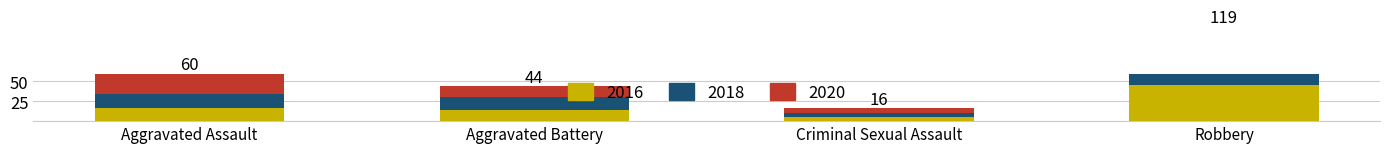

Reading left to right, what are all the values shown in this chart?

2016: Aggravated Assault=17	Aggravated Battery=14	Criminal Sexual Assault=5	Robbery=46
2018: Aggravated Assault=17	Aggravated Battery=17	Criminal Sexual Assault=5	Robbery=46
2020: Aggravated Assault=26	Aggravated Battery=13	Criminal Sexual Assault=6	Robbery=27